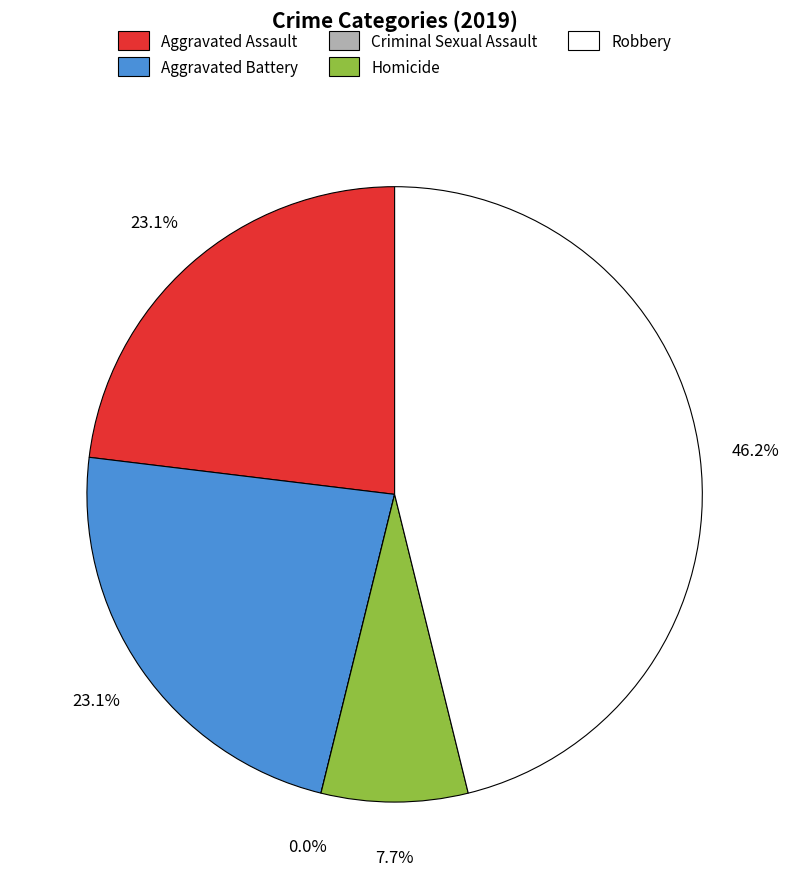

How many slices are in this pie chart?

5